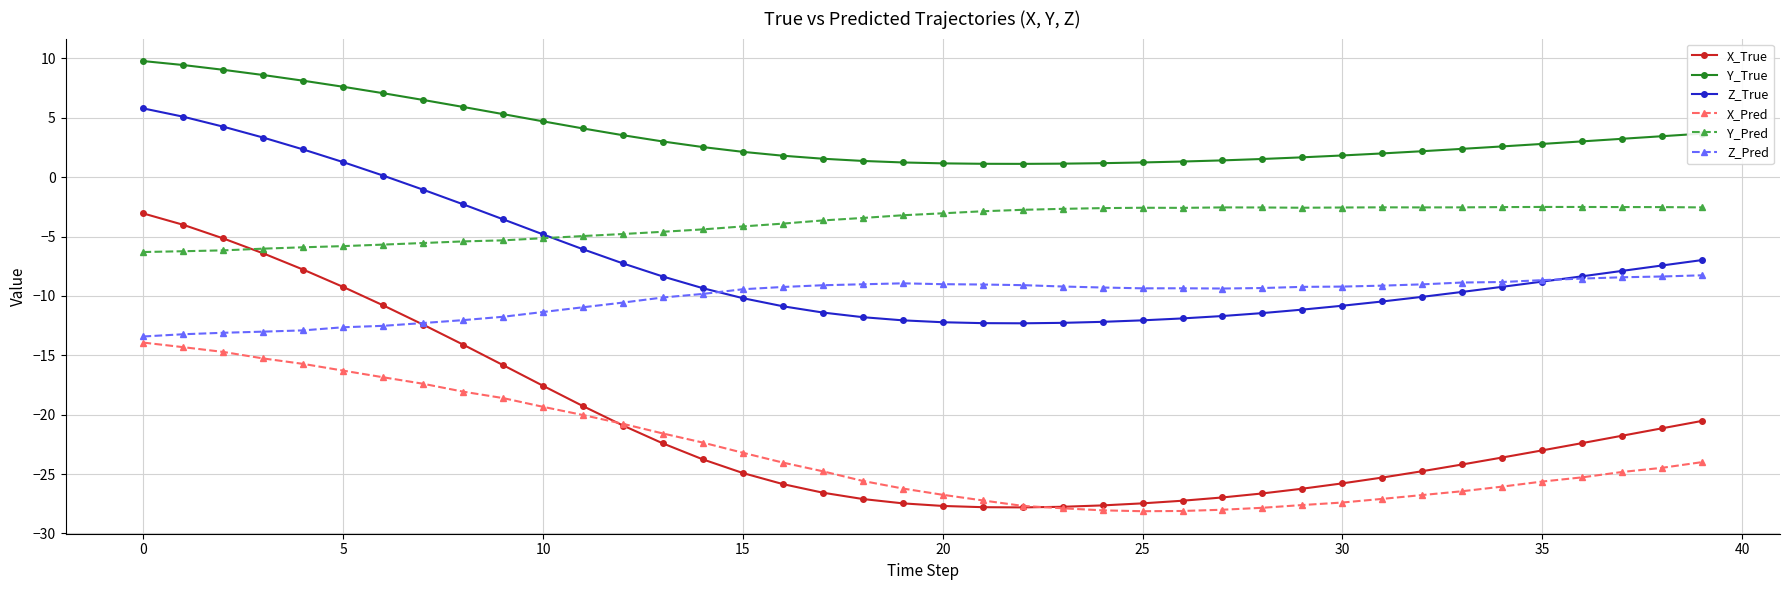

What is the value of the Y_True point at the 38th from the left?

3.2